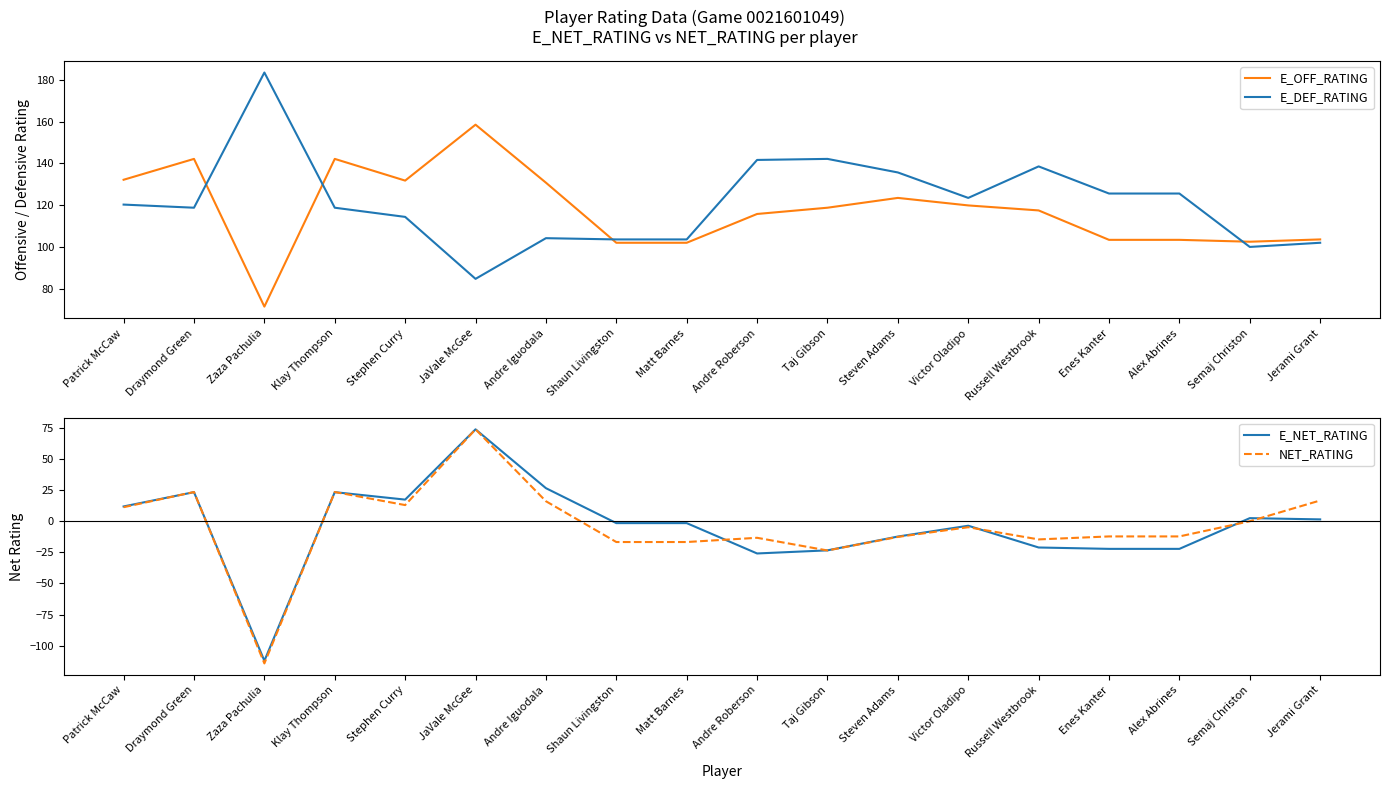

Does the chart display data point markers on the line(s)?

No